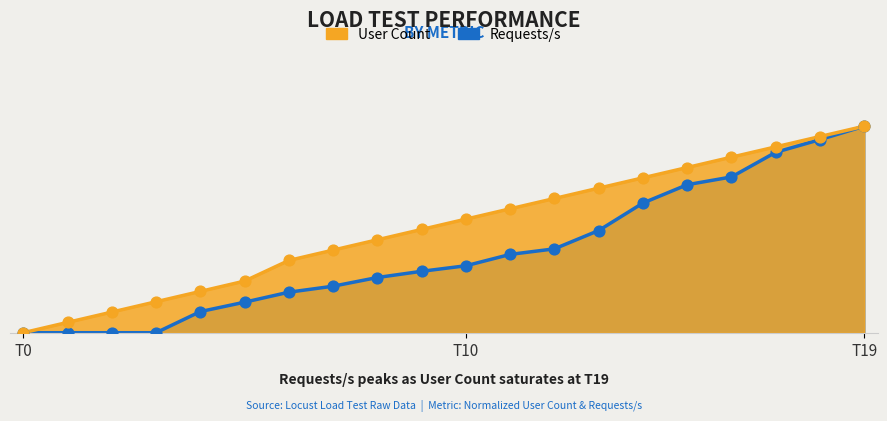

Which series contains the lowest Y value?

User Count